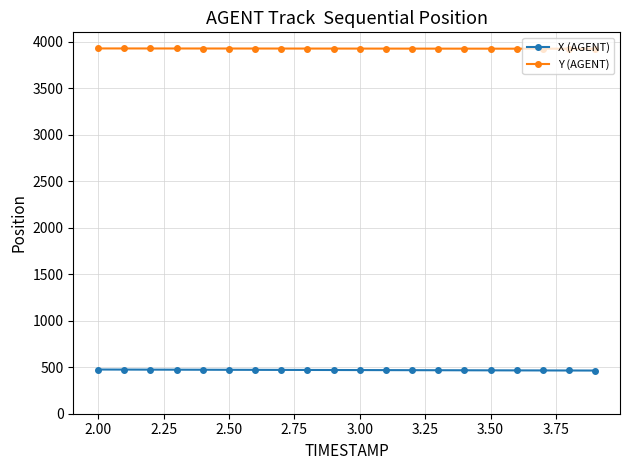

True or false: Y (AGENT) and X (AGENT) cross at least once.

False